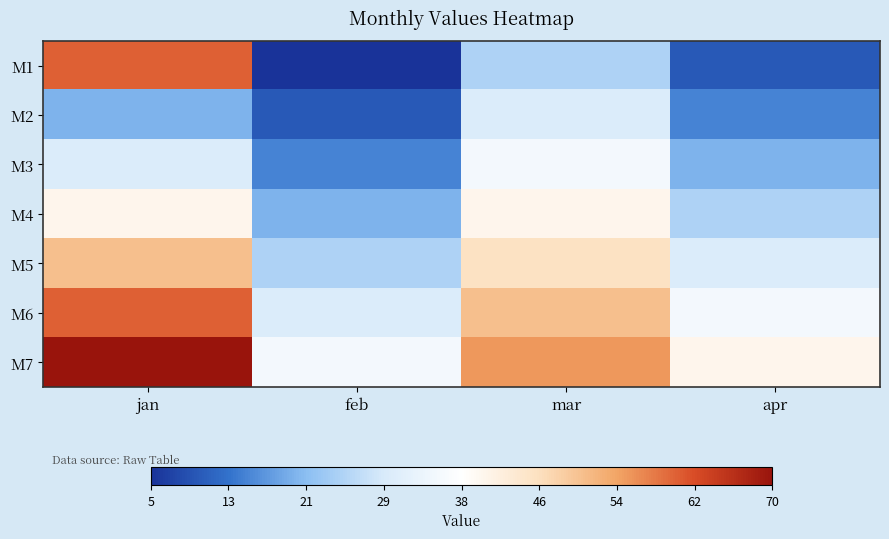

At how many categories does at least one series exceed 24?

4